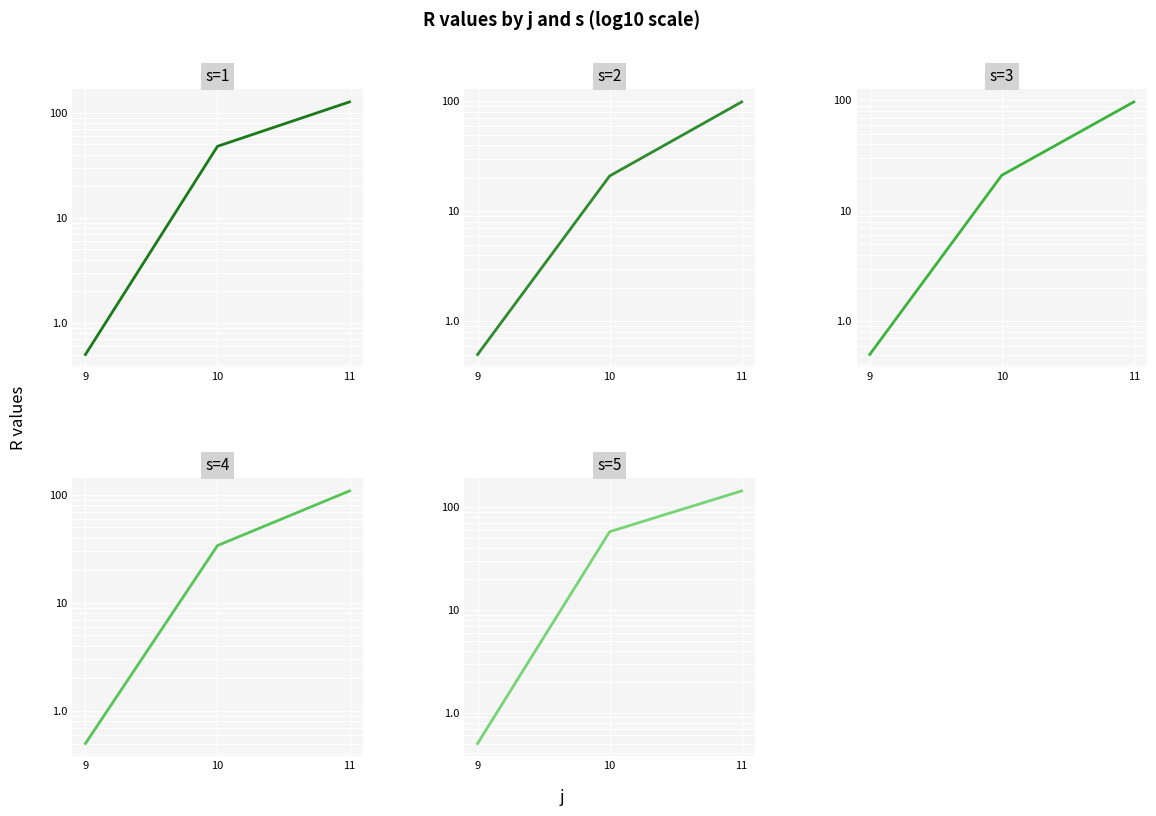

Where does the s=2 series first go above 21?

11